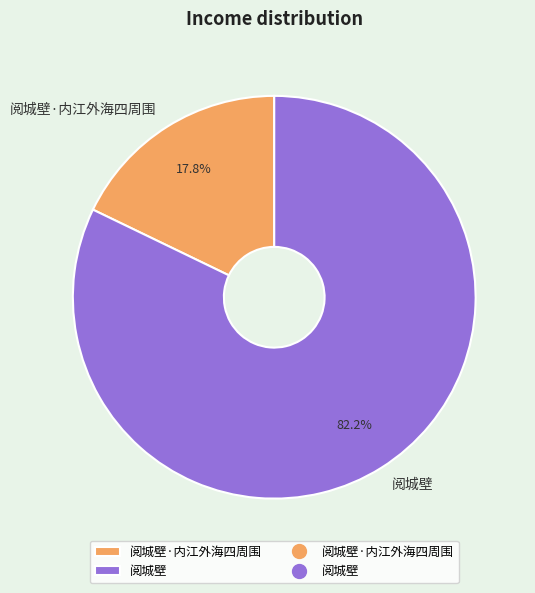

What is the total percentage of 阅城壁 and 阅城壁·内江外海四周围?

100.0%